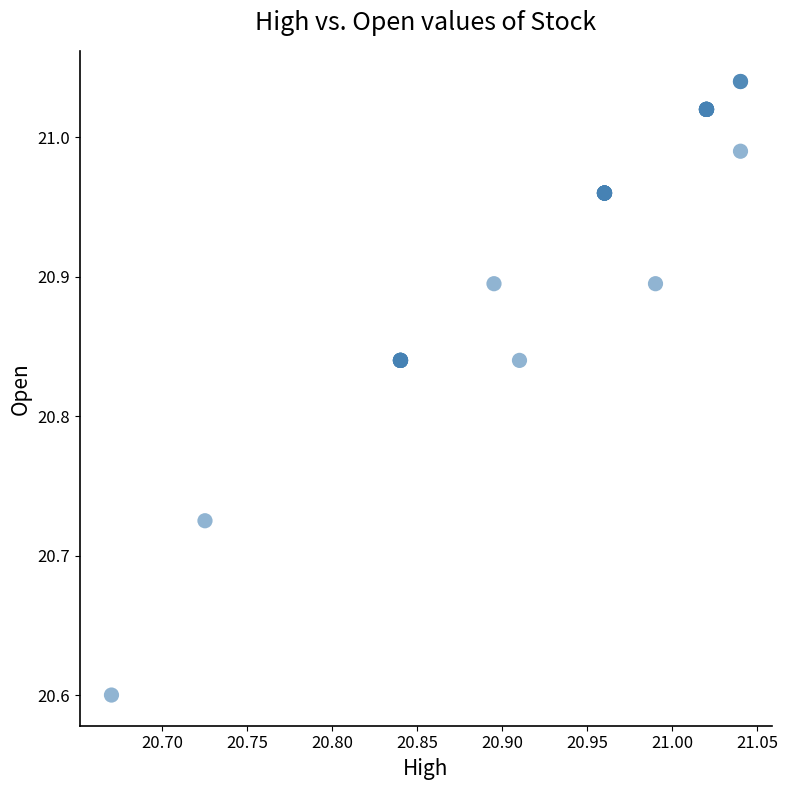

What Y value in the scatter plot is closest to 20?

20.6